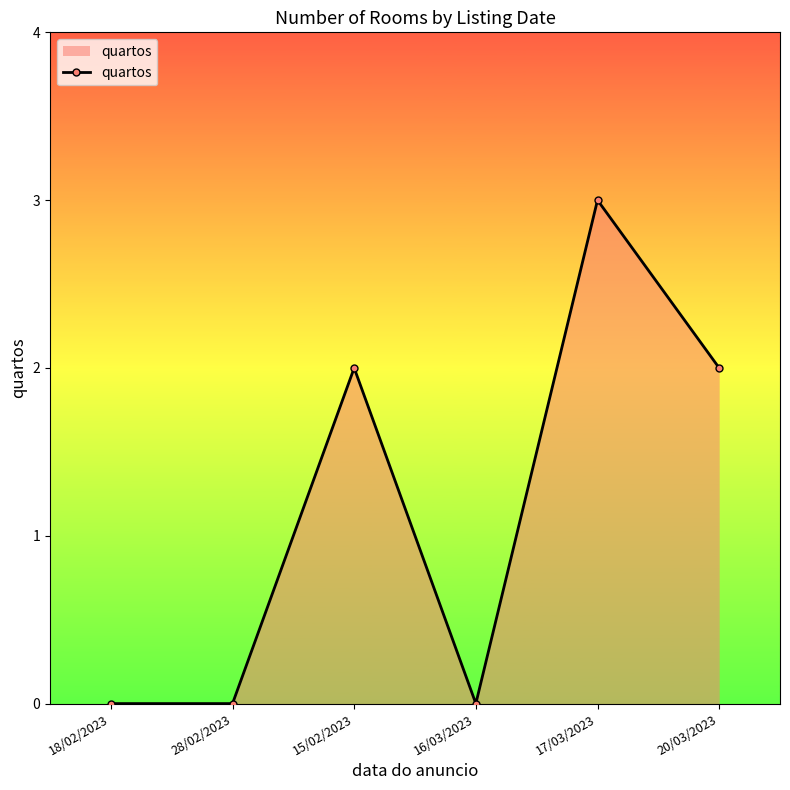

Reading right to left, list all the values displayed in this chart.

2	3	0	2	0	0